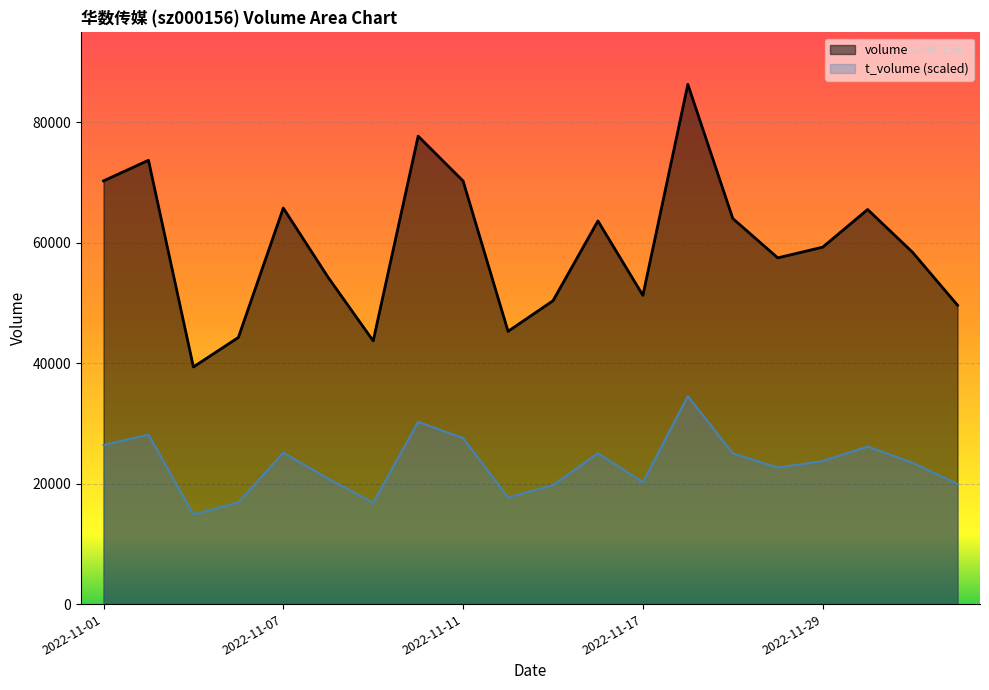

List the labels in order of t_volume value, smallest first.

2022-11-03, 2022-11-09, 2022-11-04, 2022-11-14, 2022-11-15, 2022-12-02, 2022-11-17, 2022-11-08, 2022-11-28, 2022-12-01, 2022-11-29, 2022-11-21, 2022-11-16, 2022-11-07, 2022-11-30, 2022-11-01, 2022-11-11, 2022-11-02, 2022-11-10, 2022-11-18